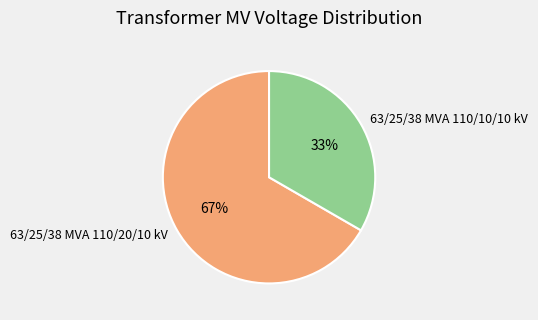

Between 63/25/38 MVA 110/10/10 kV and 63/25/38 MVA 110/20/10 kV, which is larger?

63/25/38 MVA 110/20/10 kV